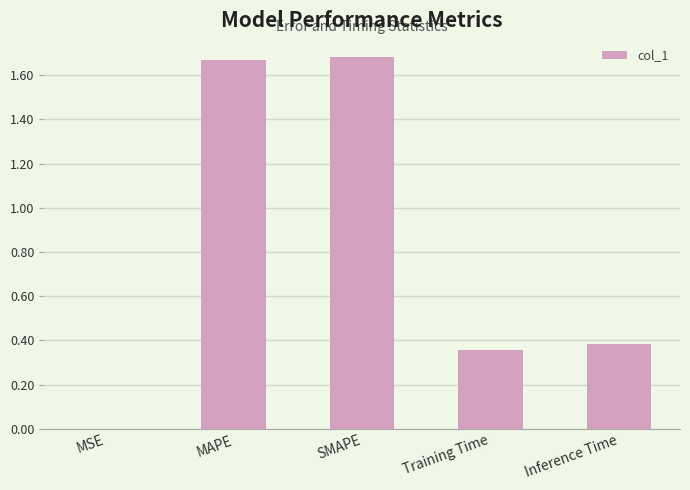

Are the bars horizontal?

No